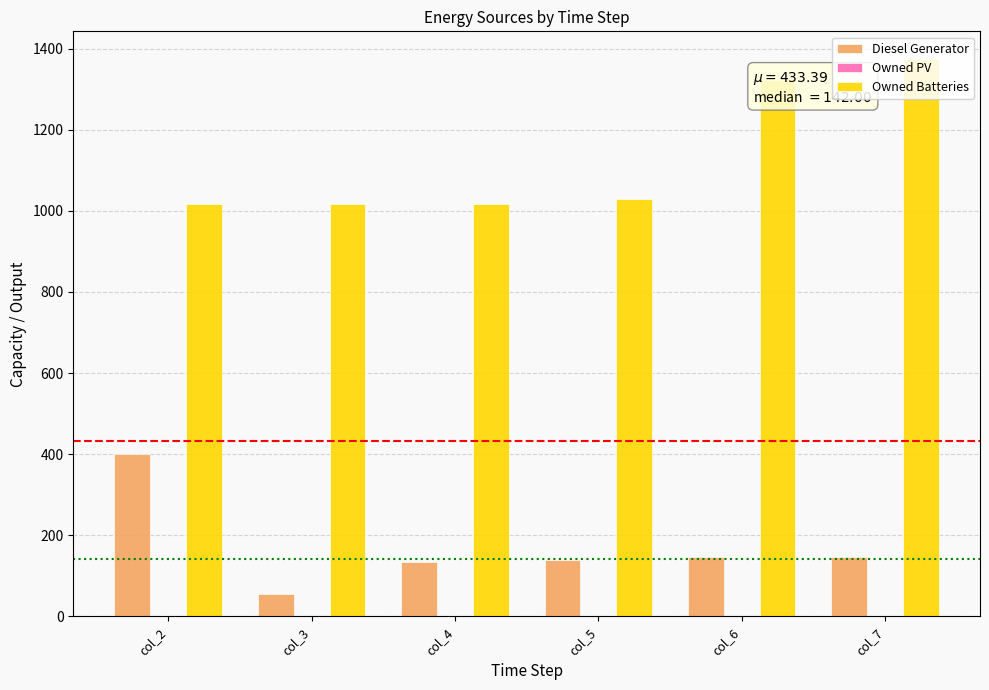

The value of Owned Batteries at col_6 is 1322. True or false?

True